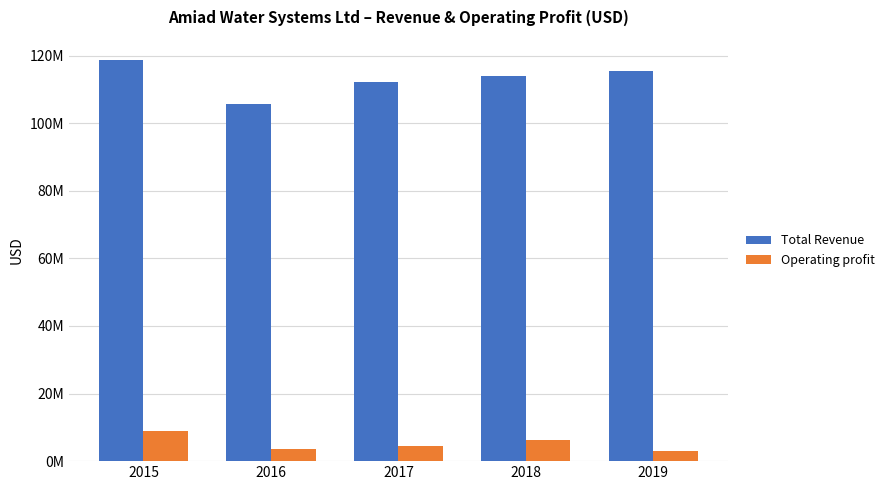

What is the value of the Total Revenue bar at the 3rd from the left?

112269000